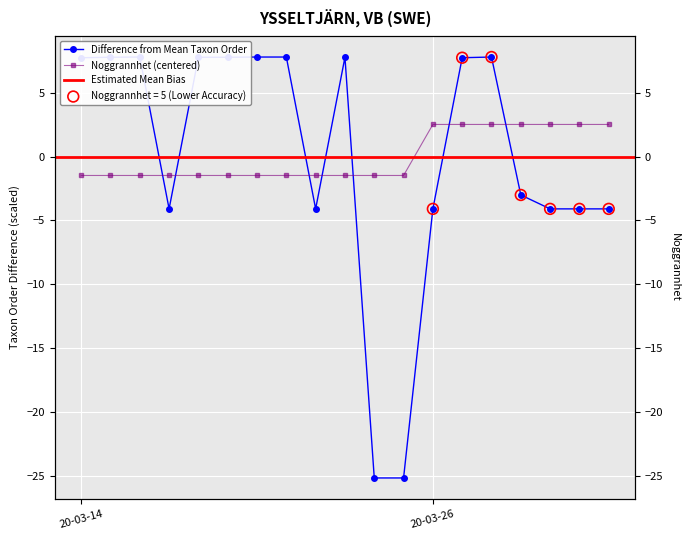

What is the total value across all series at 2020-03-26?

-1.6